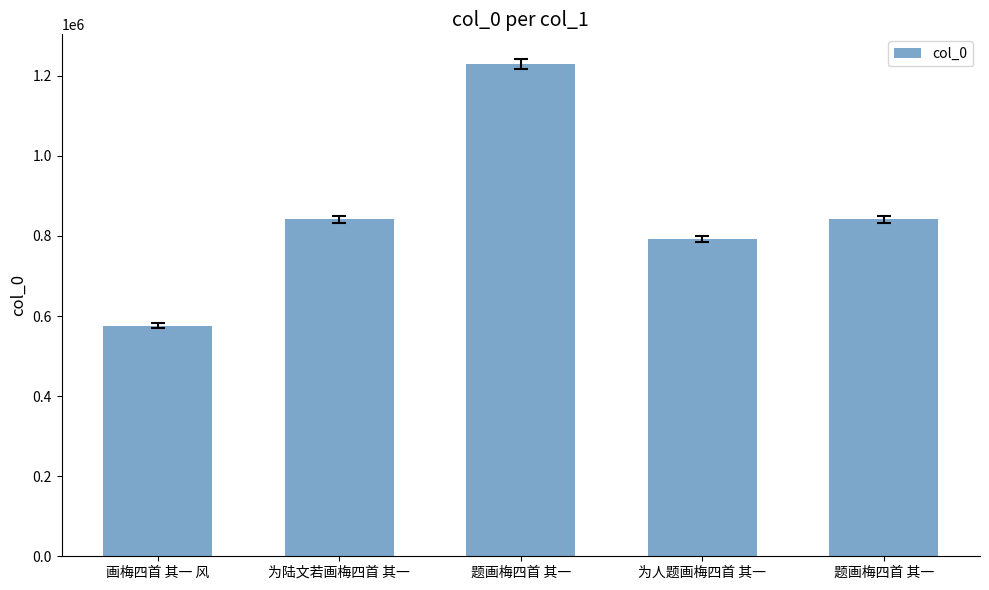

What is the label of the 5th bar from the right?

画梅四首 其一 风